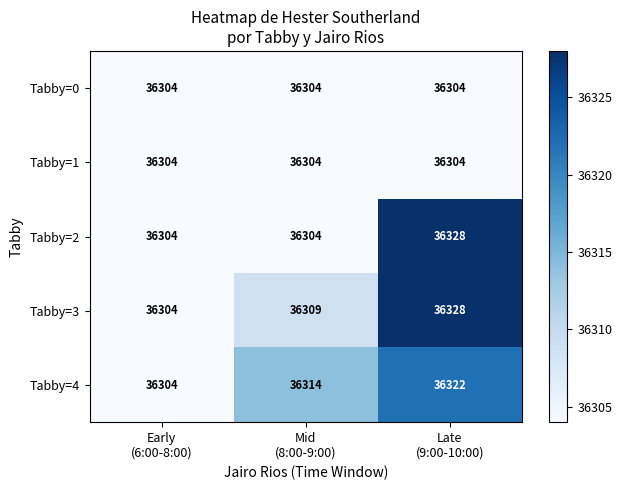

What is the maximum value shown in the chart?

36328